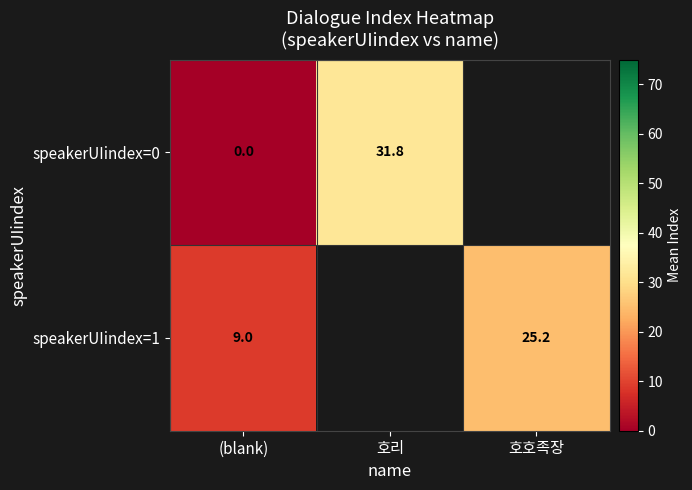

True or false: speakerUIindex=0 has a value of 31.8 at 호리.

True